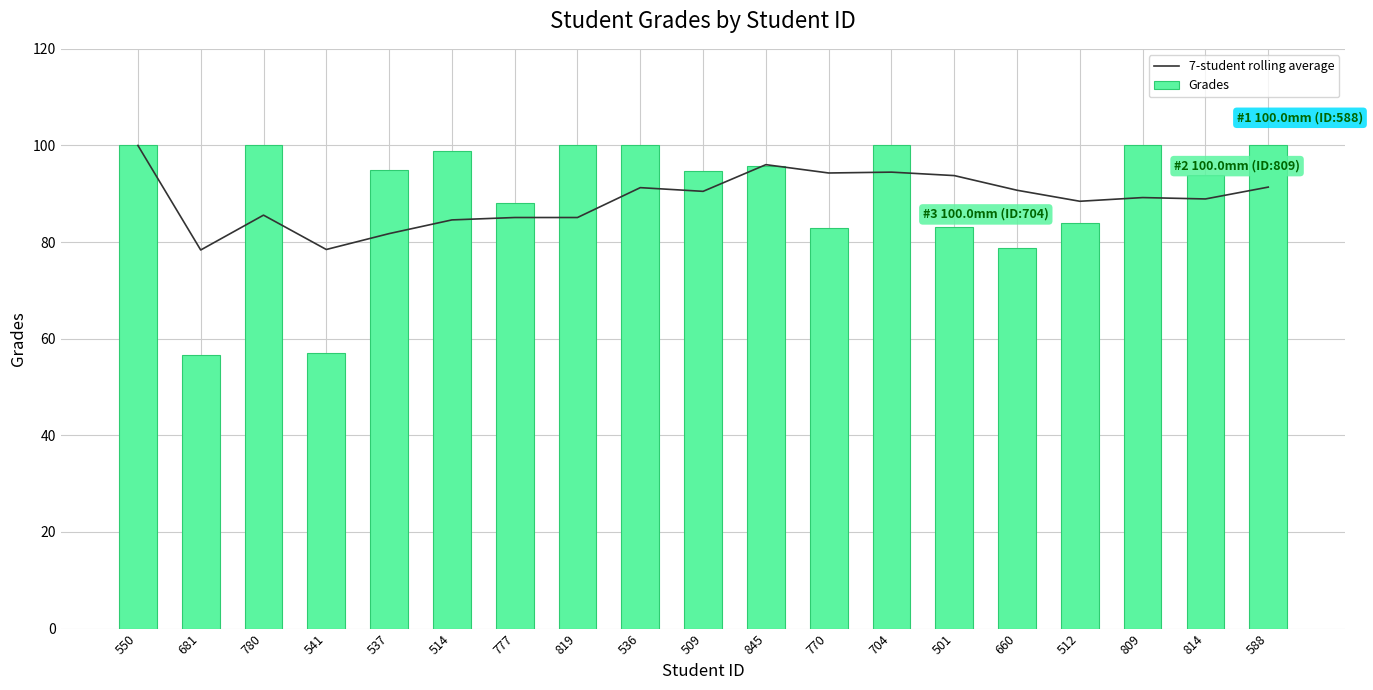

Which has a higher value, 814 or 660?

660